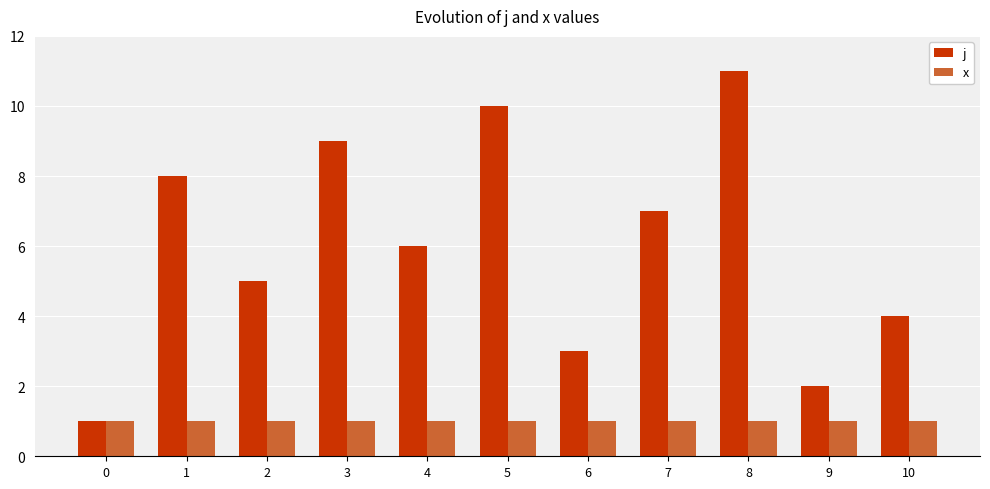

Are the bars horizontal?

No